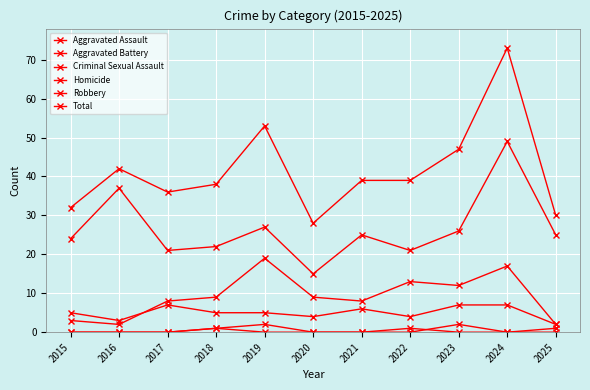

True or false: Homicide and Total cross at least once.

False